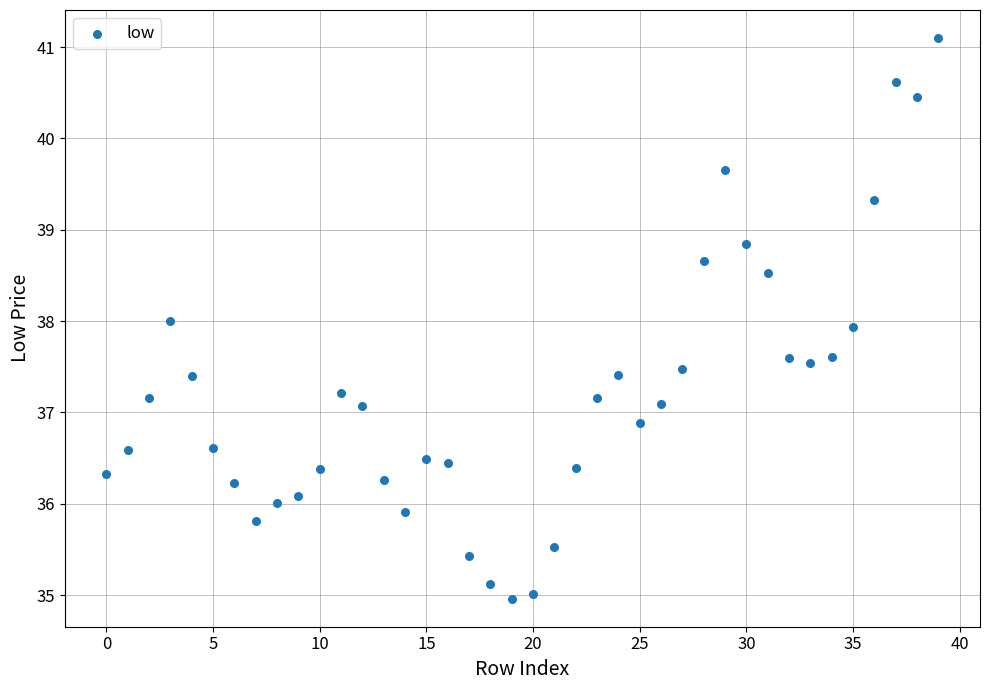

What is the range of Y values (max minus min)?

6.1